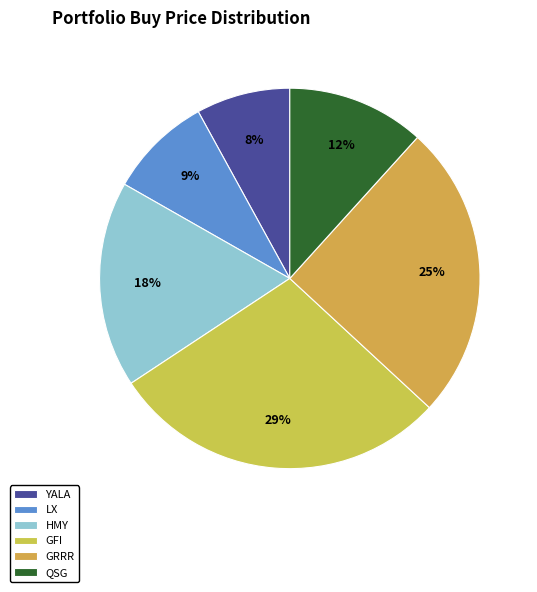

How many slices are in this pie chart?

6